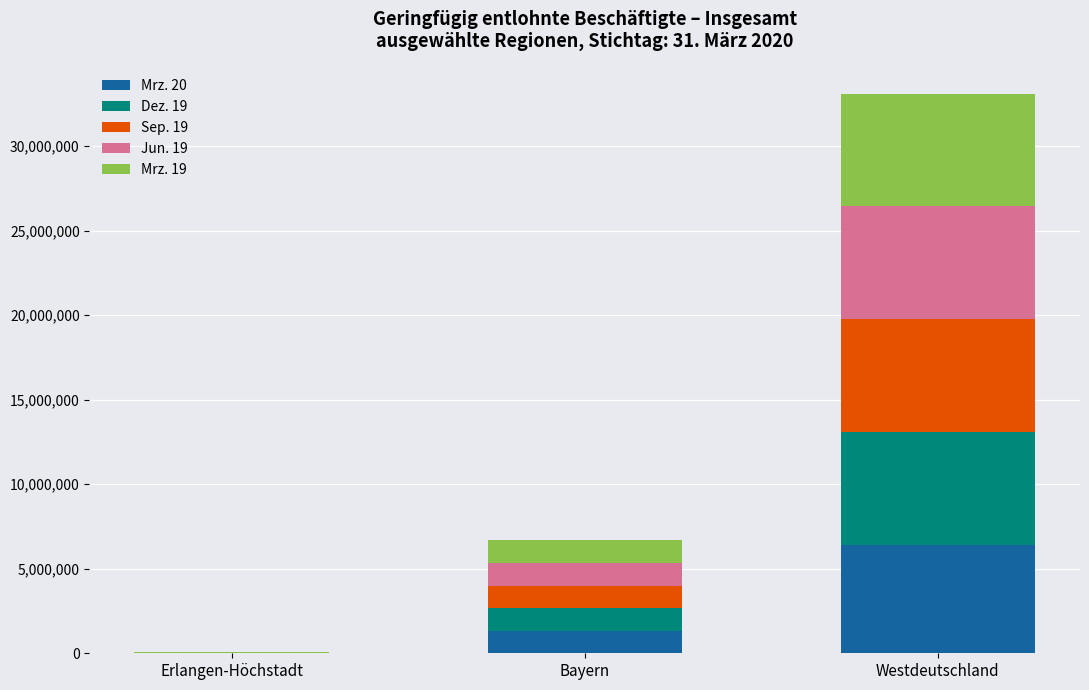

Reading left to right, transcribe the values for Mrz. 20.

Erlangen-Höchstadt=9015	Bayern=1307123	Westdeutschland=6415440